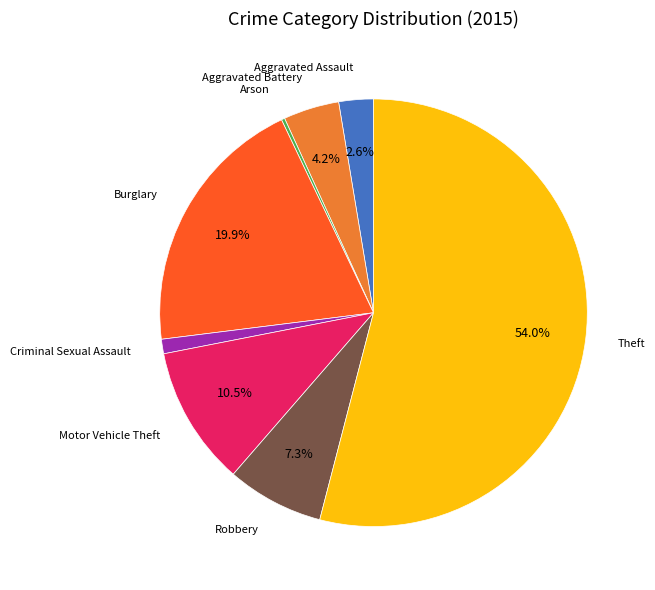

Is there a majority slice in this chart?

Yes